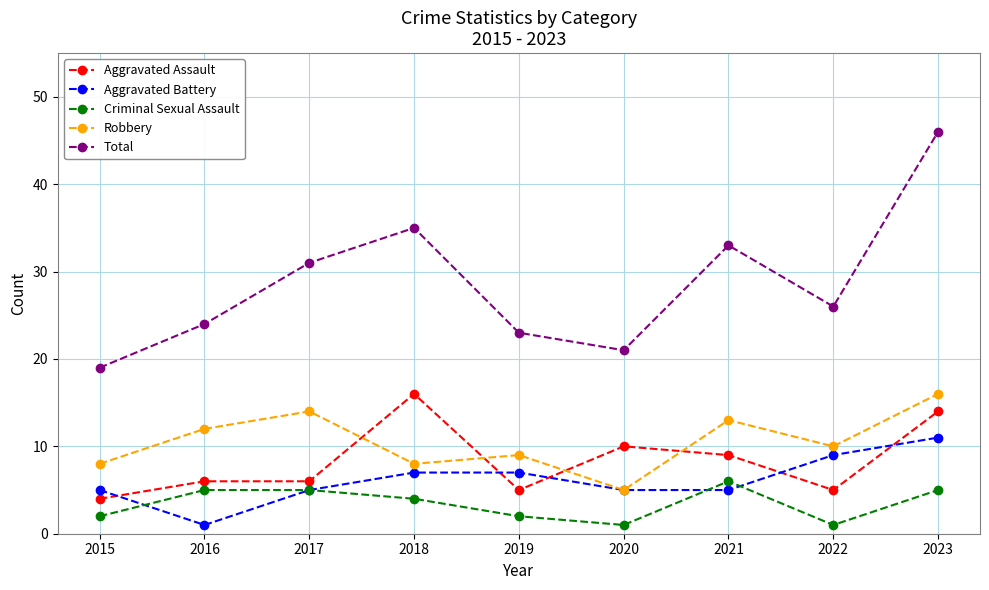

At which category is the sum across all series the highest?

2023